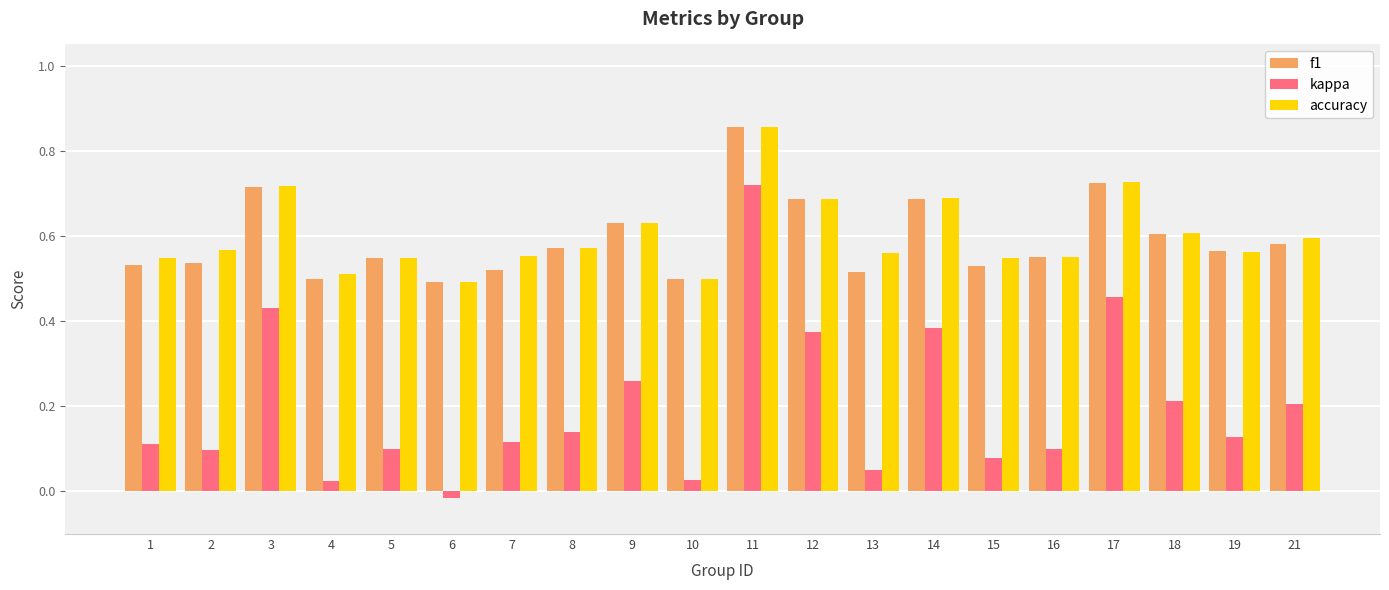

Count the accuracy values in the range 0 to 1.

20